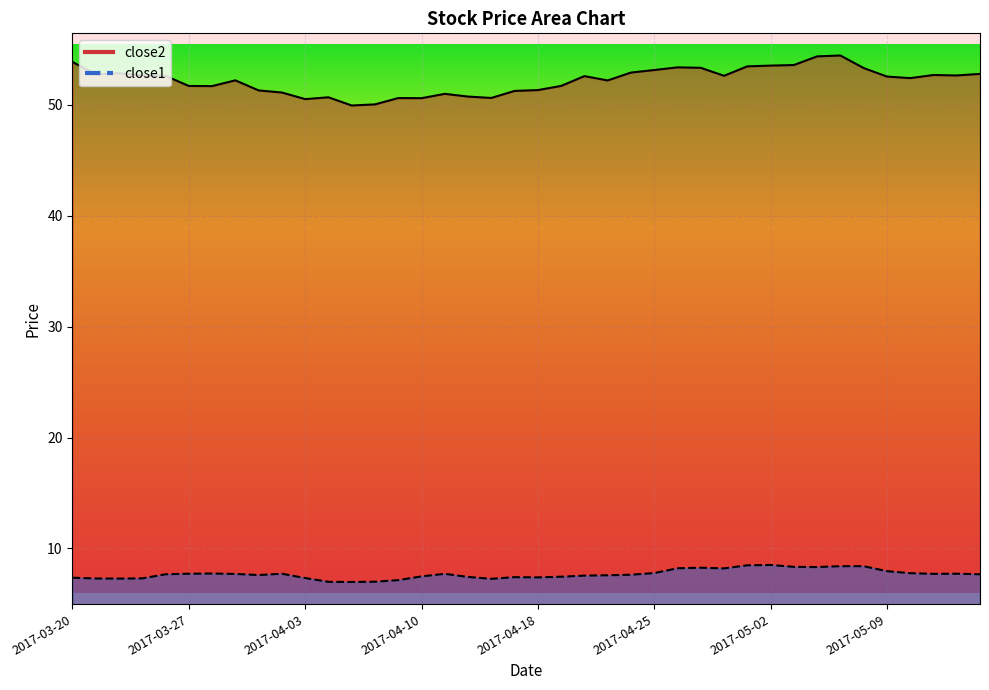

What is the minimum value for close2?

50.0